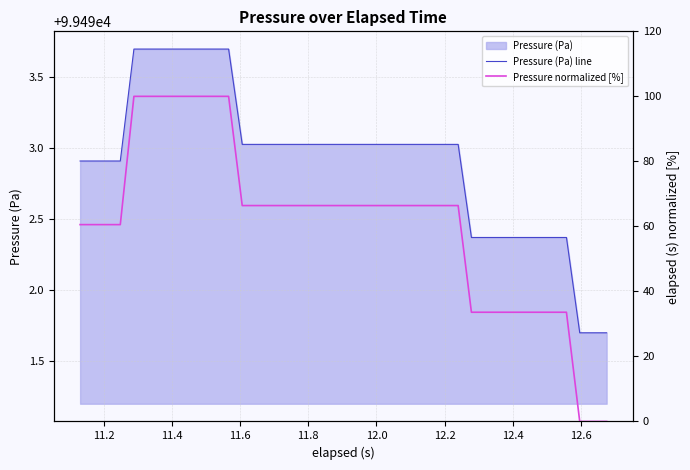

At how many categories does at least one series exceed 61270?

40